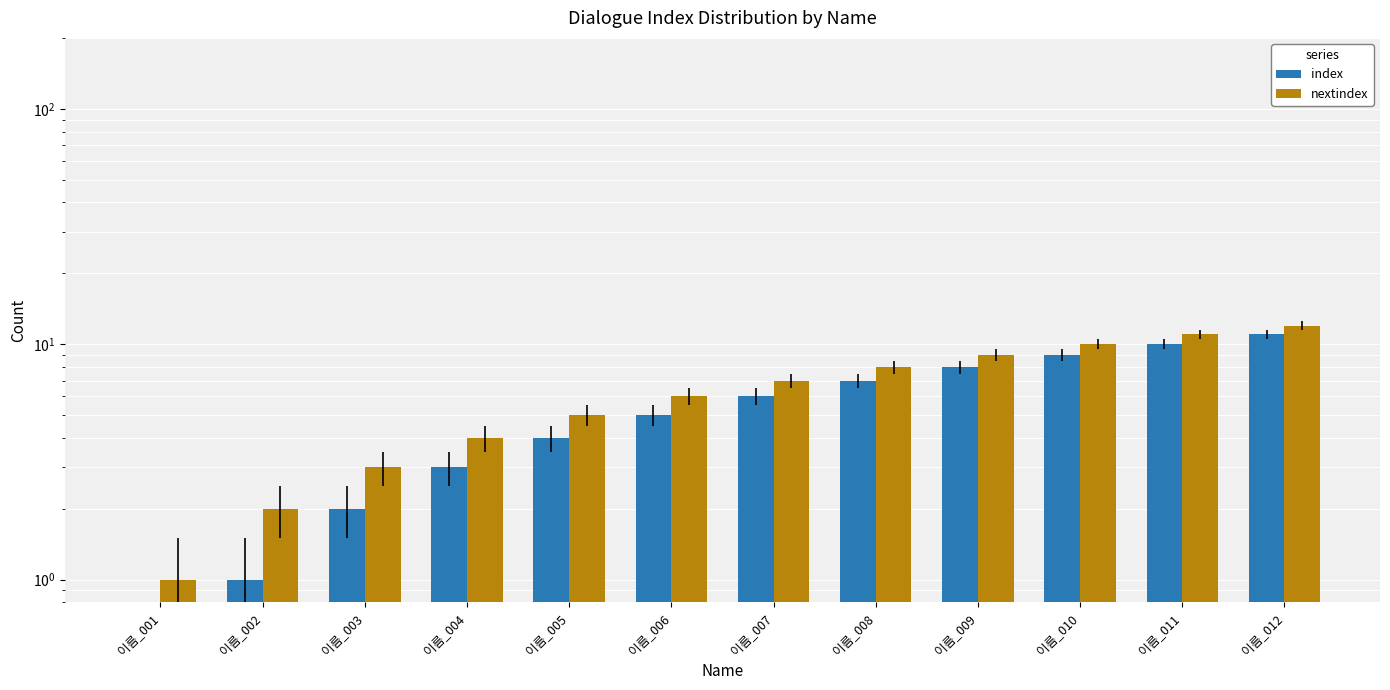

Reading left to right, what are all the values shown in this chart?

index: 이름_001=0	이름_002=1	이름_003=2	이름_004=3	이름_005=4	이름_006=5	이름_007=6	이름_008=7	이름_009=8	이름_010=9	이름_011=10	이름_012=11
nextindex: 이름_001=1	이름_002=2	이름_003=3	이름_004=4	이름_005=5	이름_006=6	이름_007=7	이름_008=8	이름_009=9	이름_010=10	이름_011=11	이름_012=12